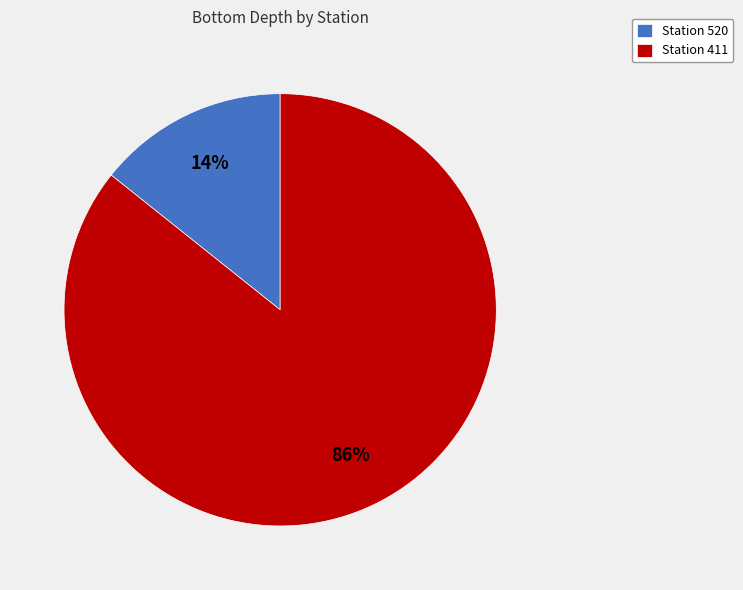

True or false: Station 520 accounts for 14% of the total.

True